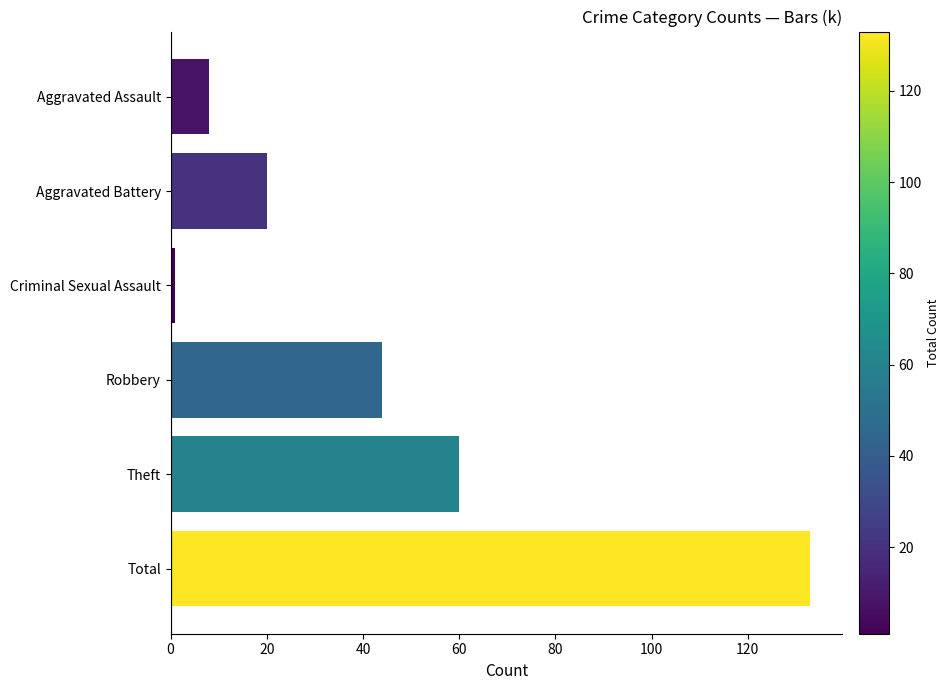

Which label corresponds to the smallest value in the chart?

Criminal Sexual Assault